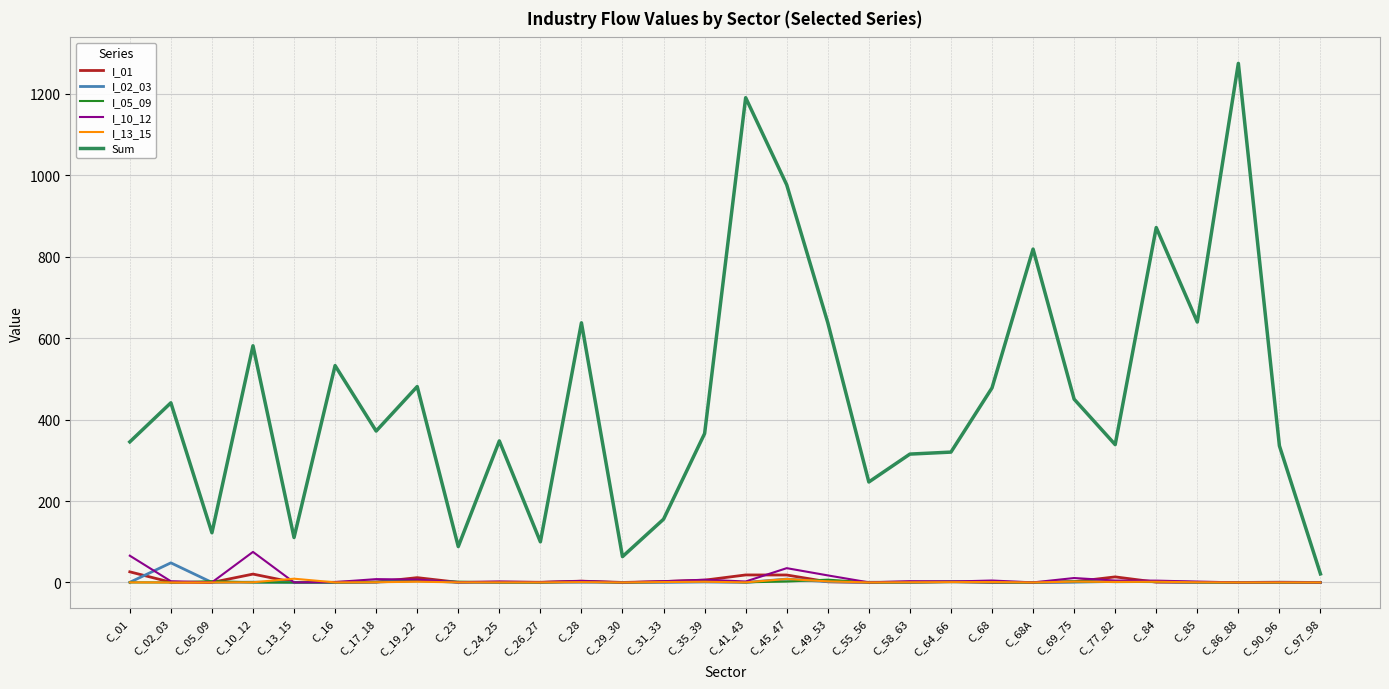

Which series has the widest spread of values?

Sum